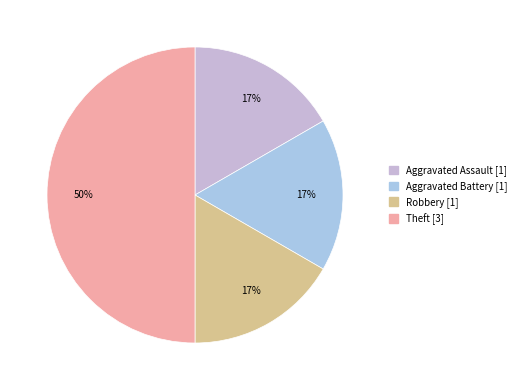

How many slices are in this pie chart?

4